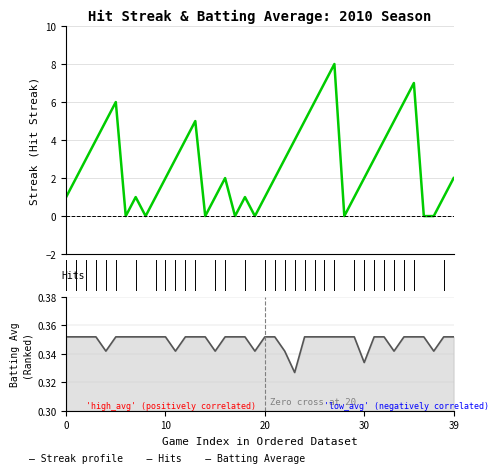

True or false: Batting Average1 has more than 1 interior local peaks.

False